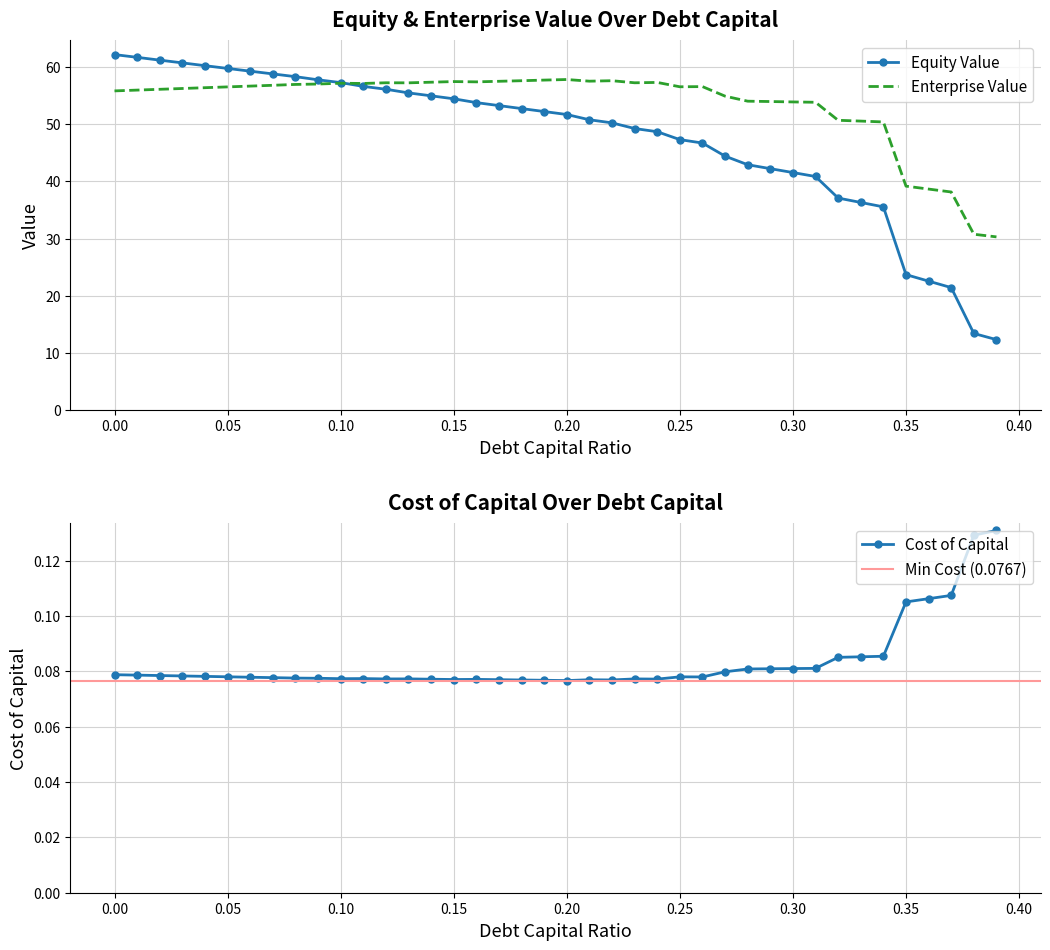

Reading right to left, list all the values displayed in this chart.

equity_value: 0.39=12.3	0.38=13.4	0.37=21.4	0.36=22.6	0.35=23.7	0.34=35.5	0.33=36.3	0.32=37.1	0.31=40.9	0.3=41.5	0.29=42.2	0.28=42.9	0.27=44.4	0.26=46.7	0.25=47.3	0.24=48.7	0.23=49.2	0.22=50.2	0.21=50.8	0.2=51.7	0.19=52.2	0.18=52.7	0.17=53.2	0.16=53.8	0.15=54.4	0.14=55.0	0.13=55.5	0.12=56.1	0.11=56.6	0.1=57.3	0.09=57.8	0.08=58.3	0.07=58.8	0.06=59.3	0.05=59.8	0.04=60.2	0.03=60.7	0.02=61.2	0.01=61.7	0=62.2
enterprise_value: 0.39=30.3	0.38=30.8	0.37=38.1	0.36=38.6	0.35=39.2	0.34=50.4	0.33=50.5	0.32=50.7	0.31=53.8	0.3=53.9	0.29=54.0	0.28=54.0	0.27=54.9	0.26=56.6	0.25=56.5	0.24=57.3	0.23=57.2	0.22=57.6	0.21=57.5	0.2=57.8	0.19=57.7	0.18=57.6	0.17=57.5	0.16=57.4	0.15=57.5	0.14=57.3	0.13=57.2	0.12=57.2	0.11=57.1	0.1=57.2	0.09=57.0	0.08=57.0	0.07=56.8	0.06=56.7	0.05=56.5	0.04=56.4	0.03=56.2	0.02=56.1	0.01=56.0	0=55.8
cost_capital: 0.39=0.1	0.38=0.1	0.37=0.1	0.36=0.1	0.35=0.1	0.34=0.1	0.33=0.1	0.32=0.1	0.31=0.1	0.3=0.1	0.29=0.1	0.28=0.1	0.27=0.1	0.26=0.1	0.25=0.1	0.24=0.1	0.23=0.1	0.22=0.1	0.21=0.1	0.2=0.1	0.19=0.1	0.18=0.1	0.17=0.1	0.16=0.1	0.15=0.1	0.14=0.1	0.13=0.1	0.12=0.1	0.11=0.1	0.1=0.1	0.09=0.1	0.08=0.1	0.07=0.1	0.06=0.1	0.05=0.1	0.04=0.1	0.03=0.1	0.02=0.1	0.01=0.1	0=0.1